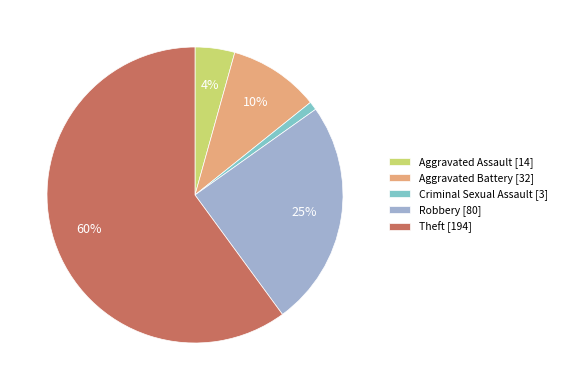

Does Theft account for over 50% of the chart?

Yes